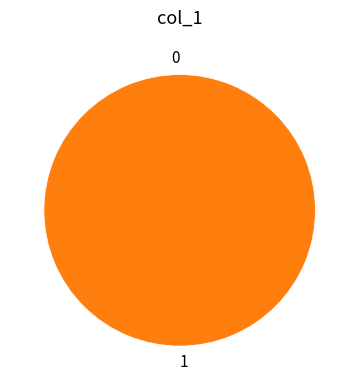

Which has a higher value, 1 or 0?

1